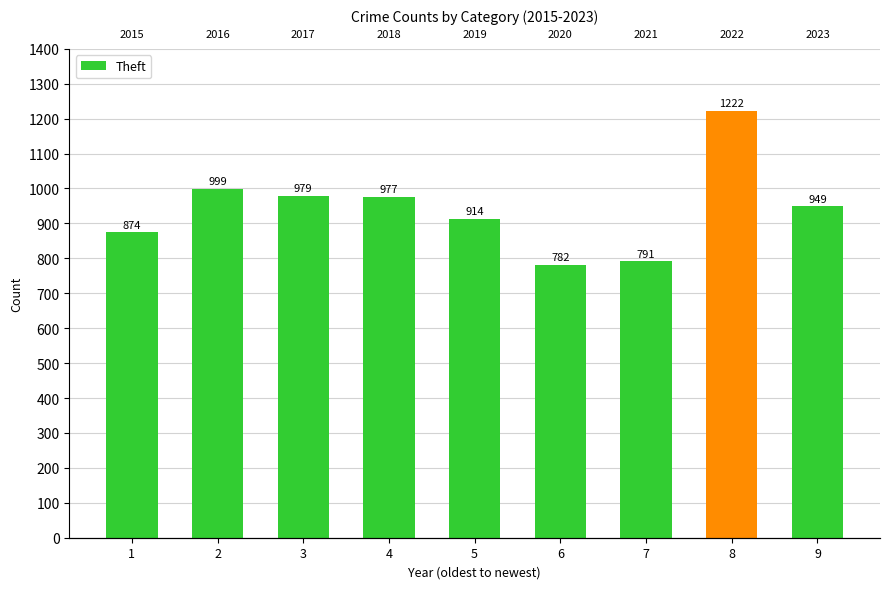

What is the change in value from 2 to 8?

+223